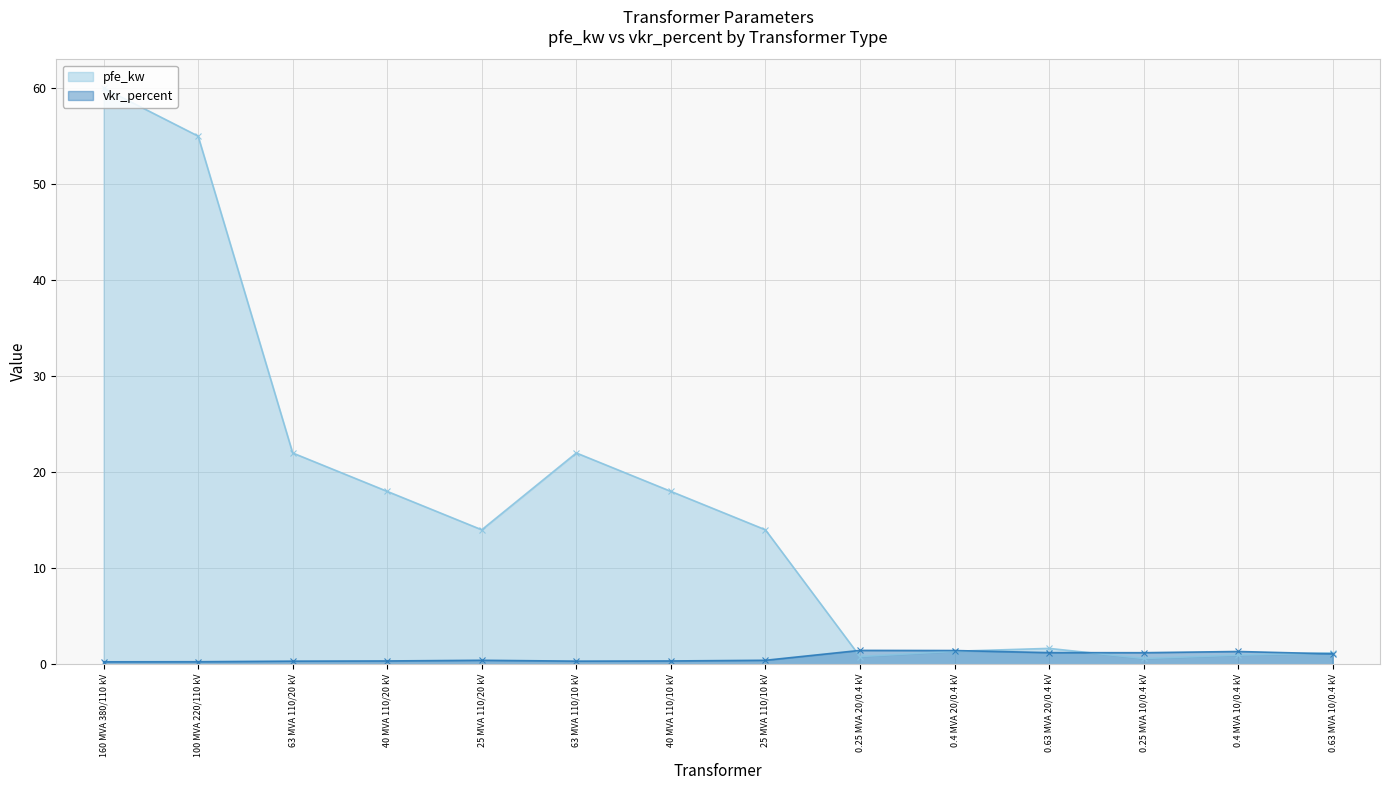

What is the difference between the maximum and minimum values in the pfe_kw series?

59.4